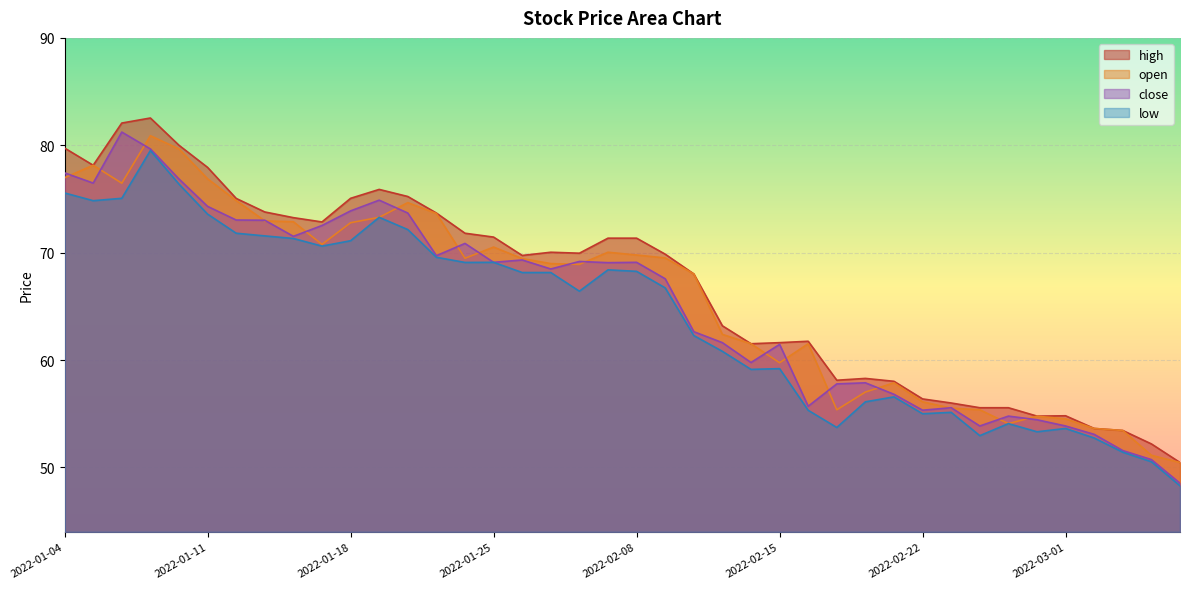

What is the sum of the high values at 2022-02-22 and 2022-03-02?

110.0